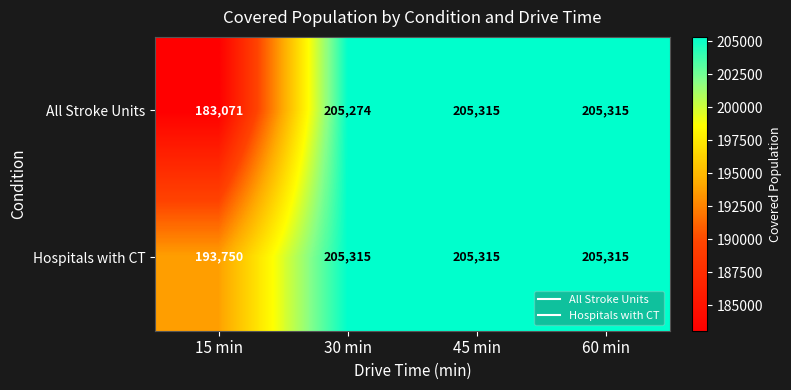

What is the difference between the maximum and minimum values in the Hospitals with CT series?

11565